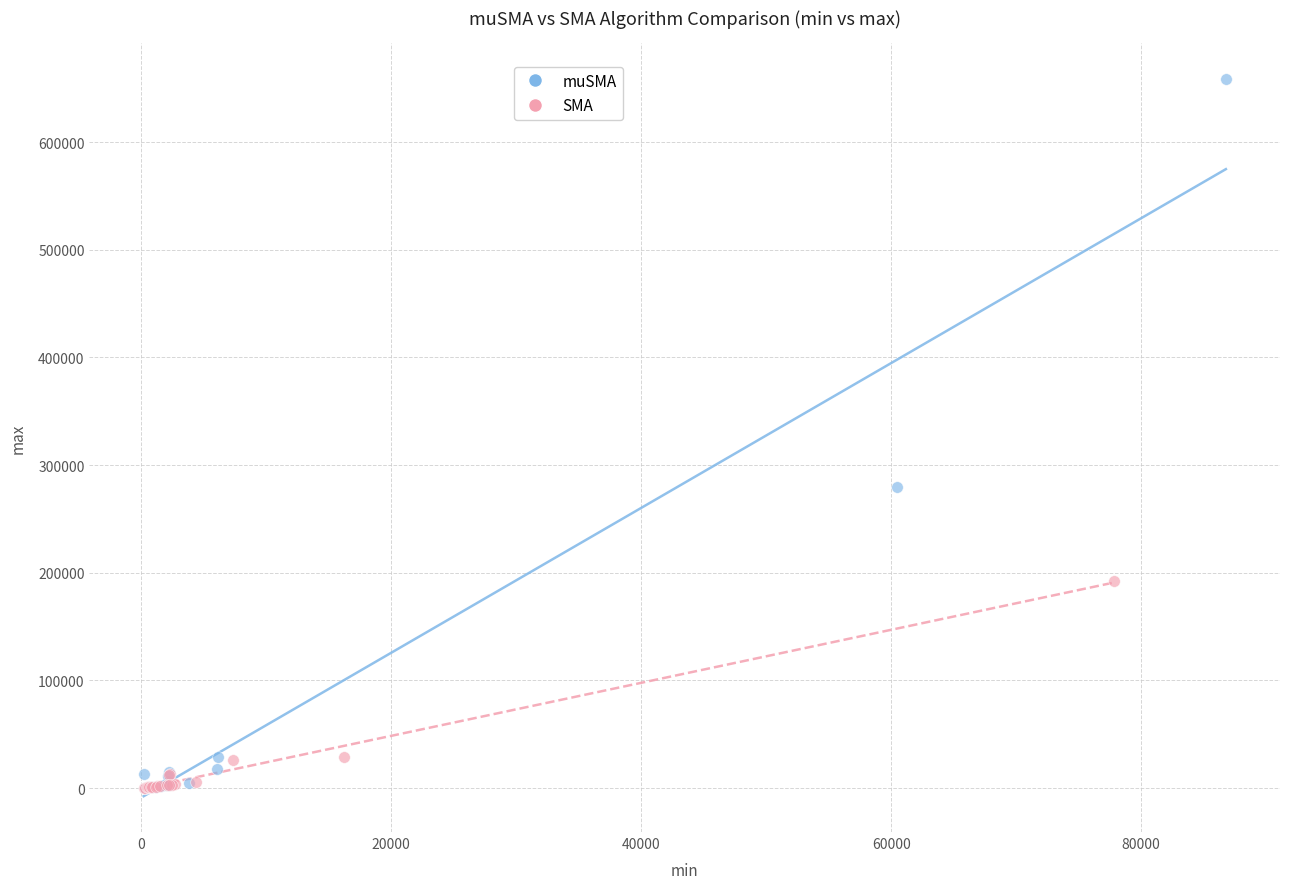

Which series contains the highest Y value?

muSMA